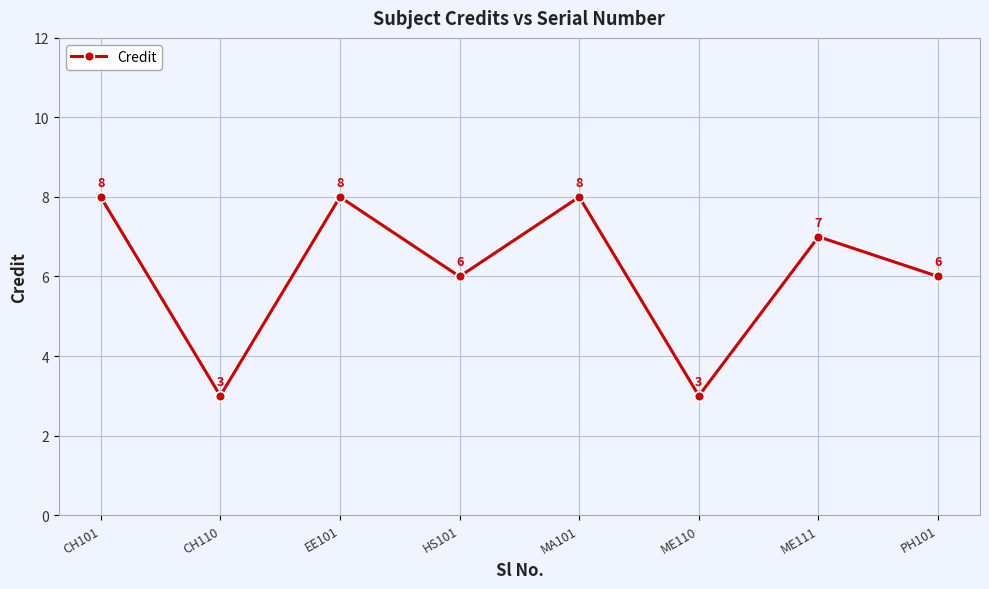

What is the maximum value shown in the chart?

8